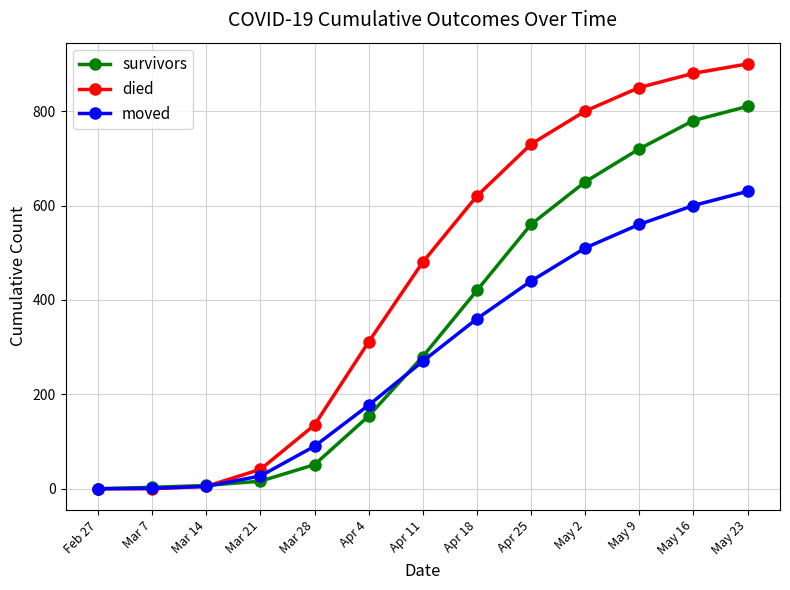

Which series has the largest total across all categories?

died